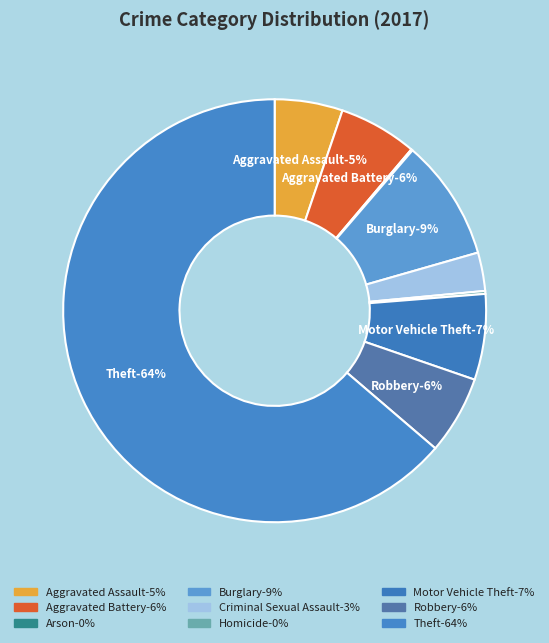

Is Theft the majority of the pie?

Yes